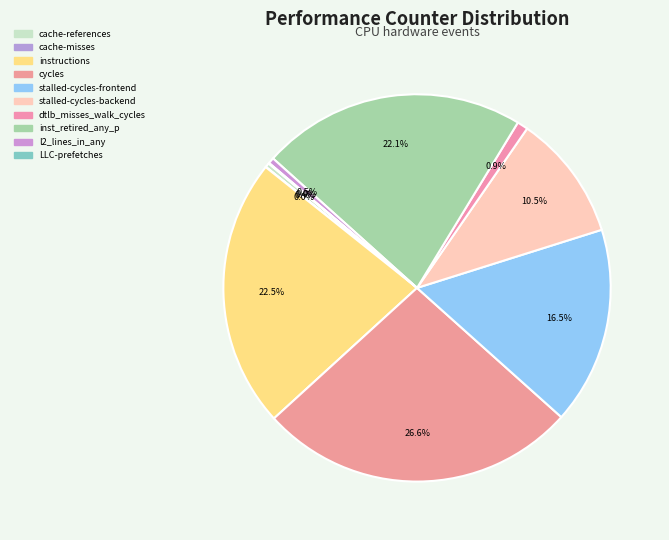

What percentage is NOT represented by stalled-cycles-frontend?

83.5%